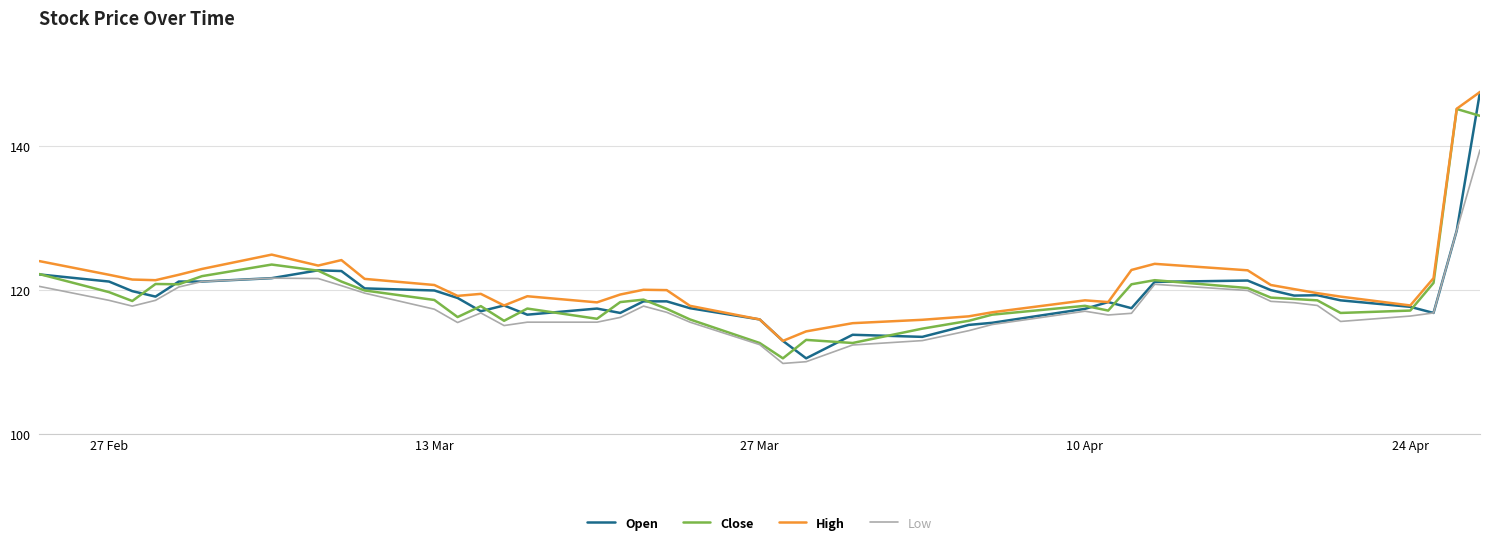

At how many categories does at least one series exceed 128?

2